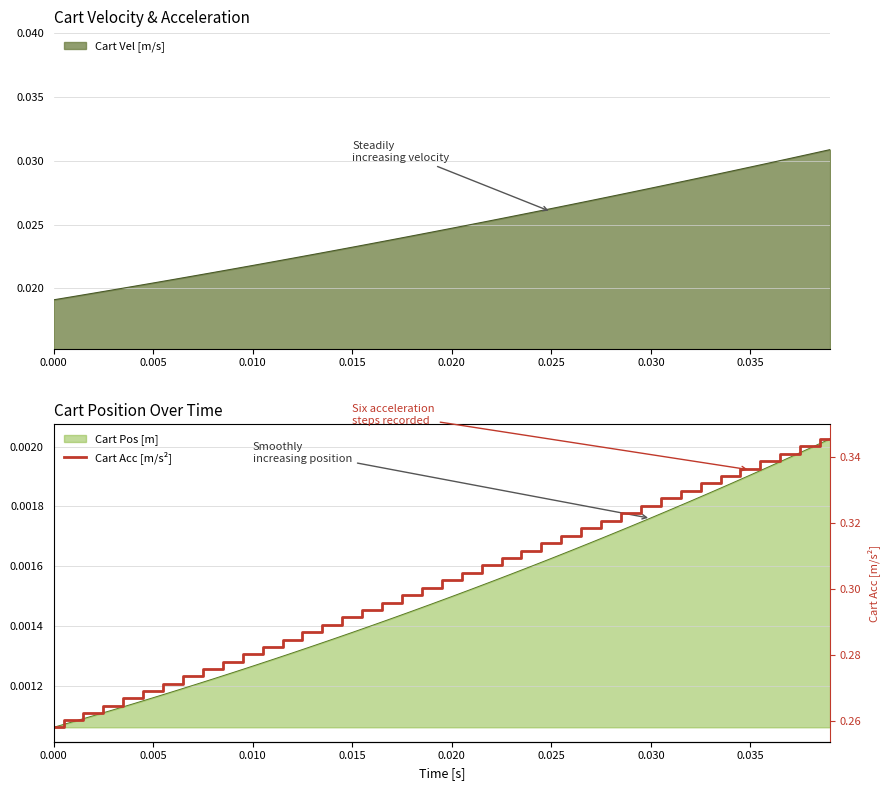

True or false: the data shows 0.3 at 0.010.

True